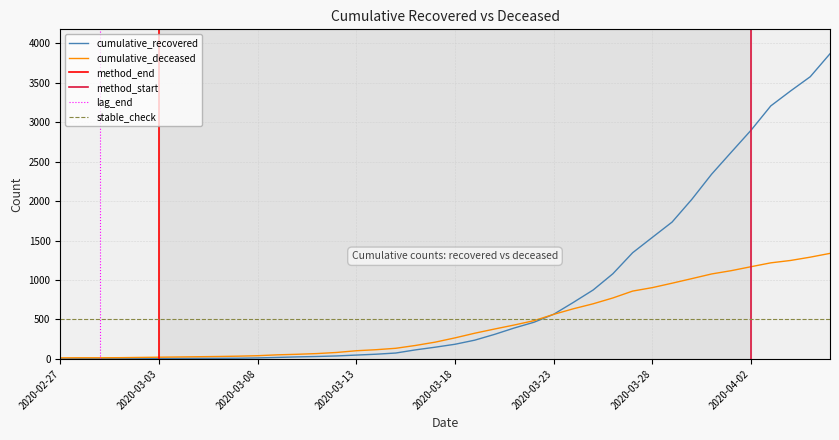

True or false: cumulative_deceased has more than 2 points higher than both neighbors.

False